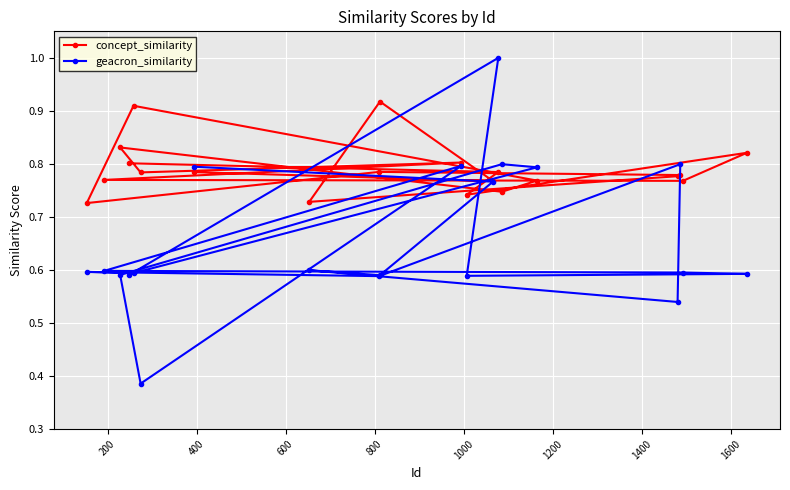

Count the concept_similarity values in the range 0 to 1.

20